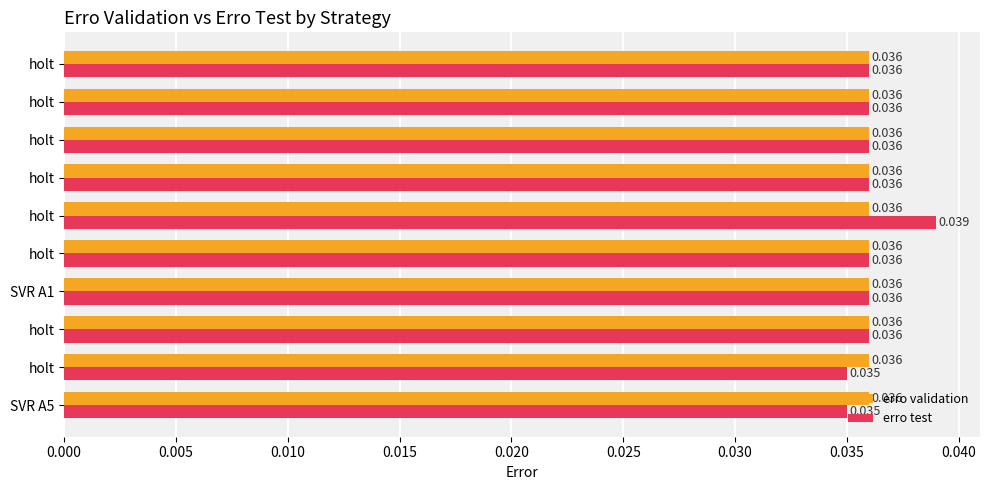

Count the number of categories in the chart.

10